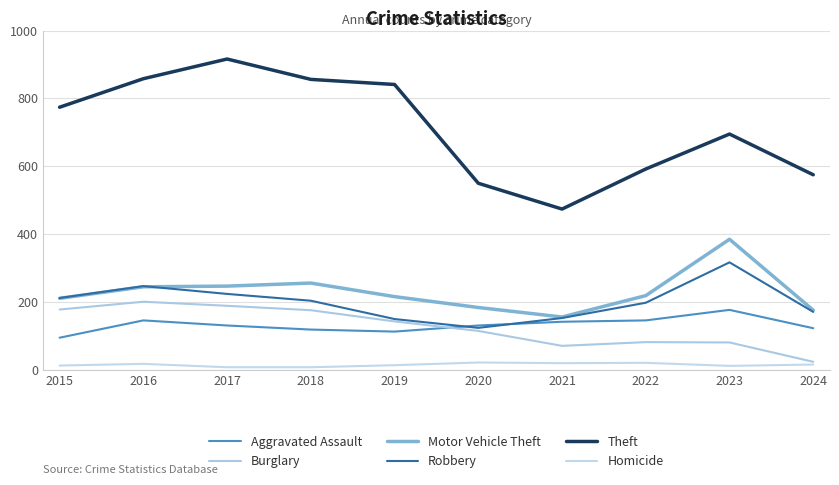

Count the number of categories in the chart.

10